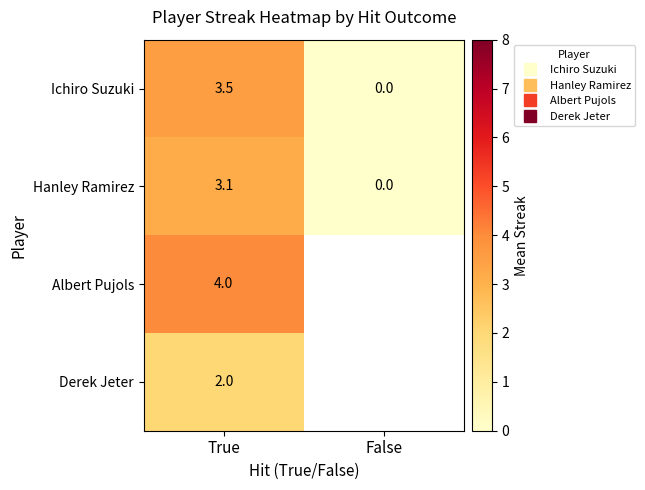

Count the number of data series in this chart.

4